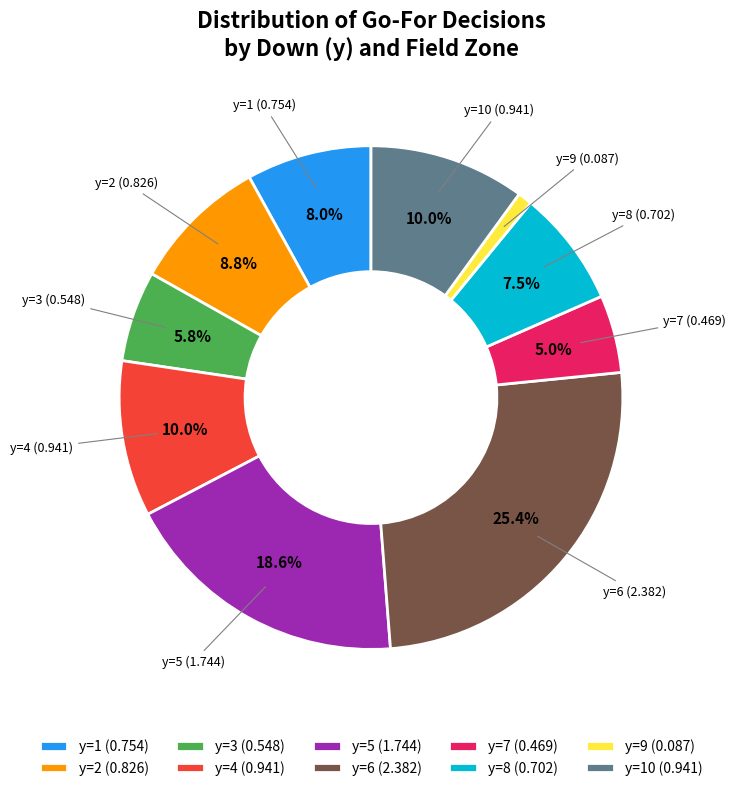

Which has a higher value, y=3 (0.548) or y=9 (0.087)?

y=3 (0.548)